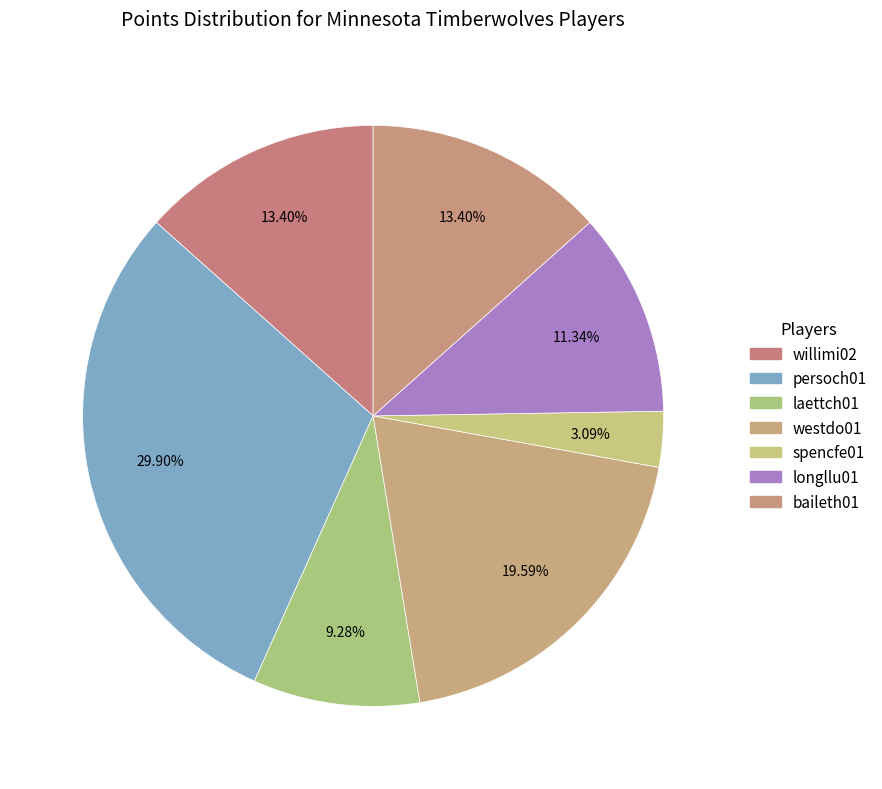

How many slices are in this pie chart?

7